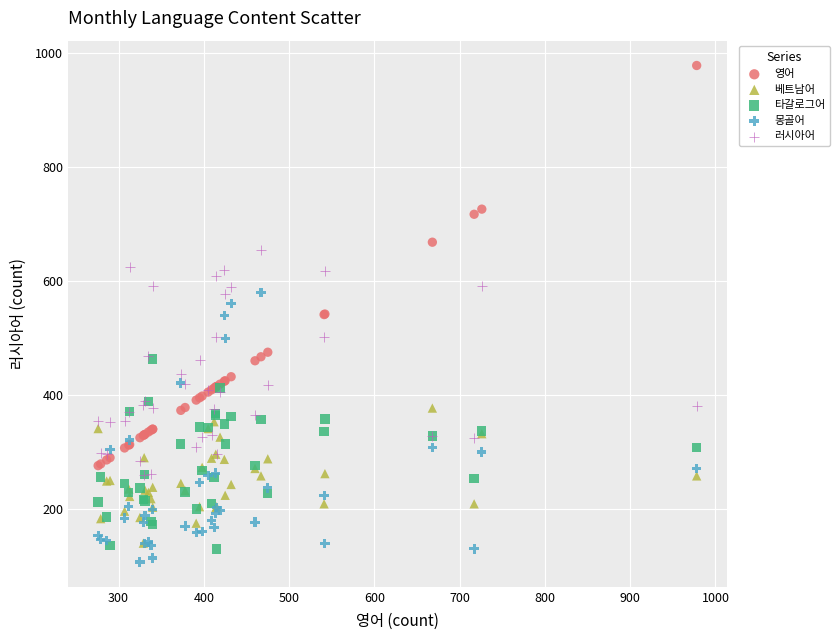

Which series contains the highest Y value?

영어